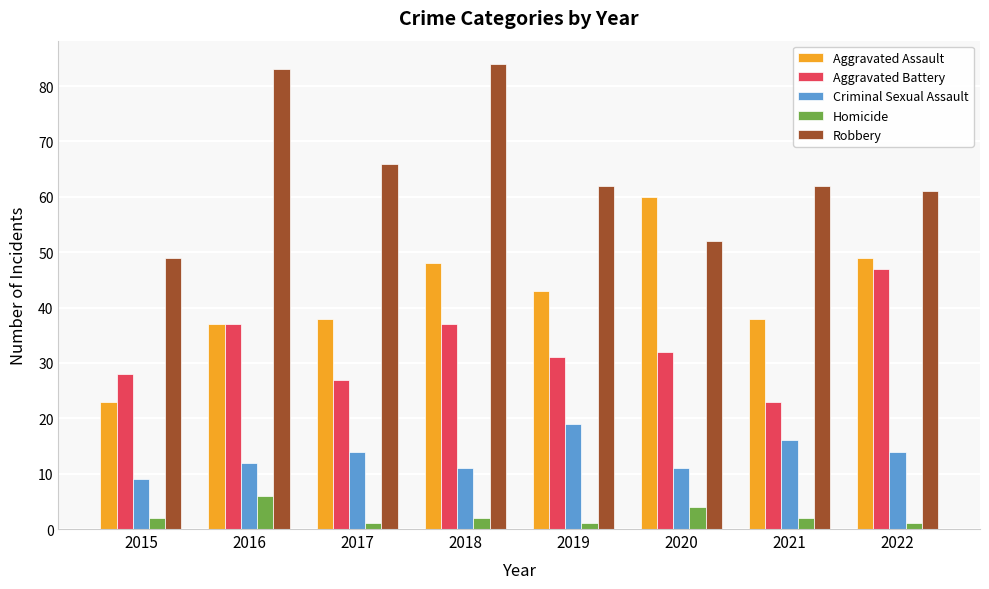

Which series has the largest total across all categories?

Robbery